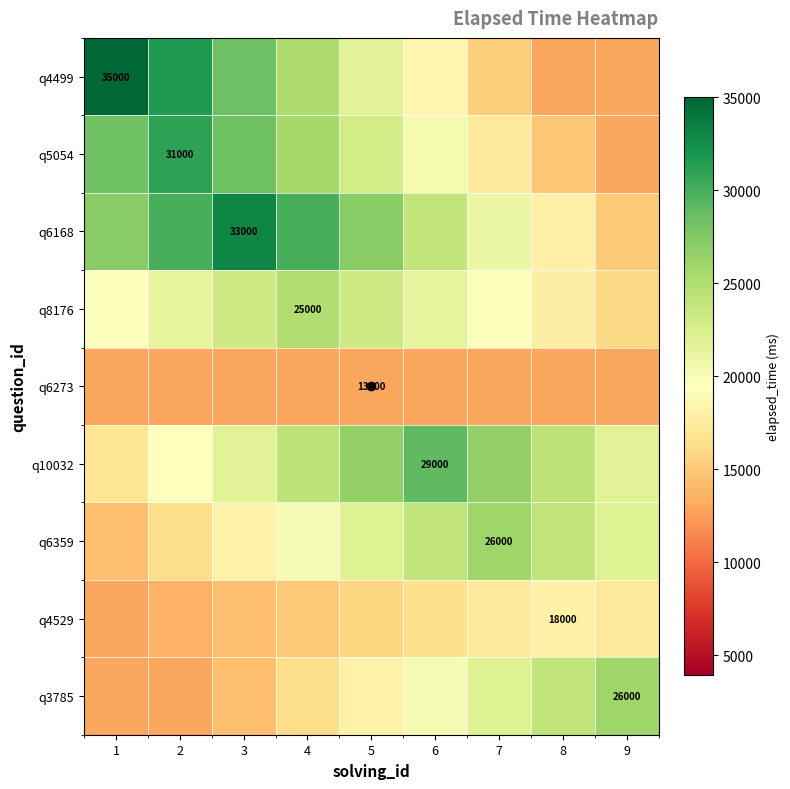

What is the sum of all q6273 values?

117000.0